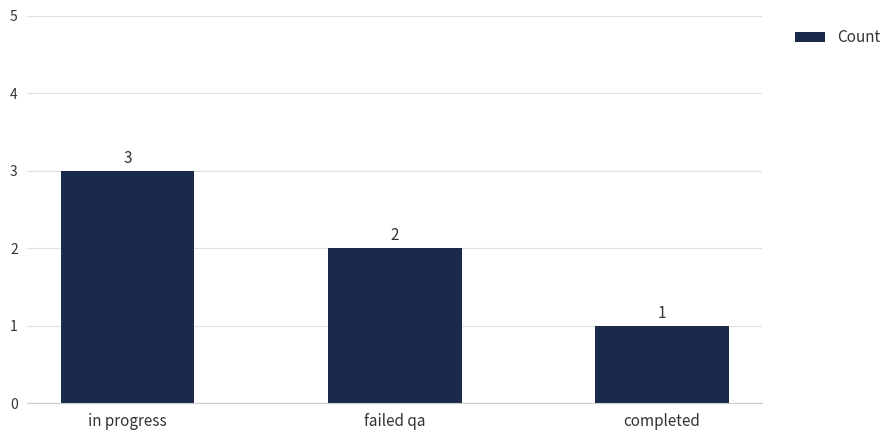

Between in progress and completed, which is larger?

in progress